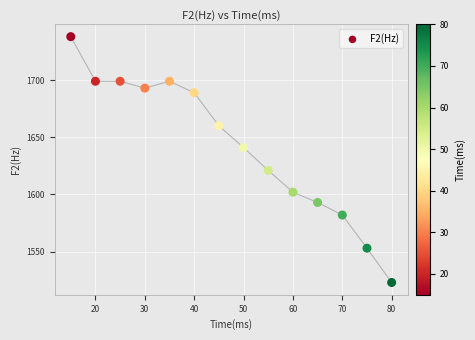

What is the range of X values (max minus min)?

65